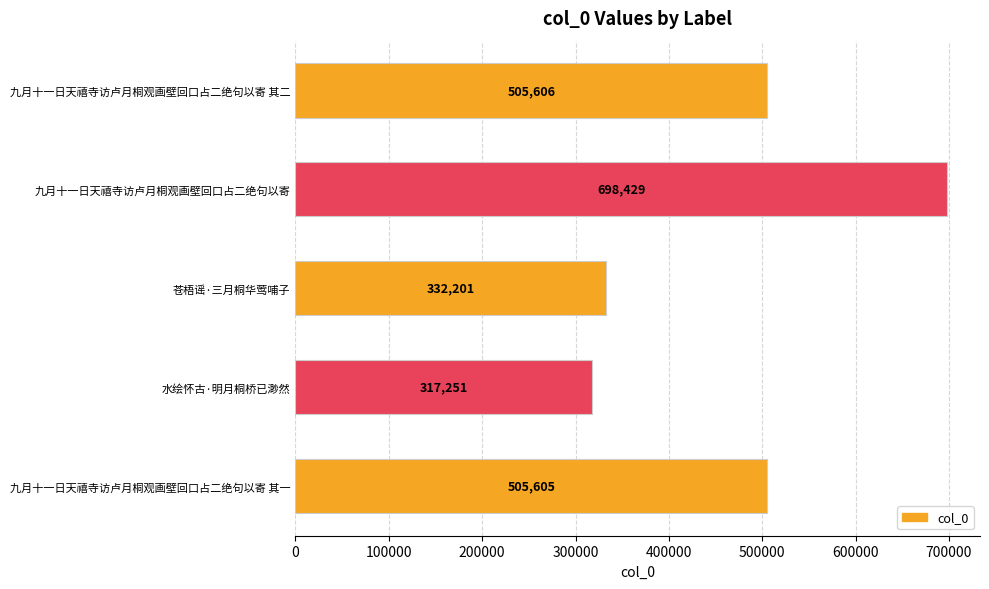

What is the sum of all values?

2359092